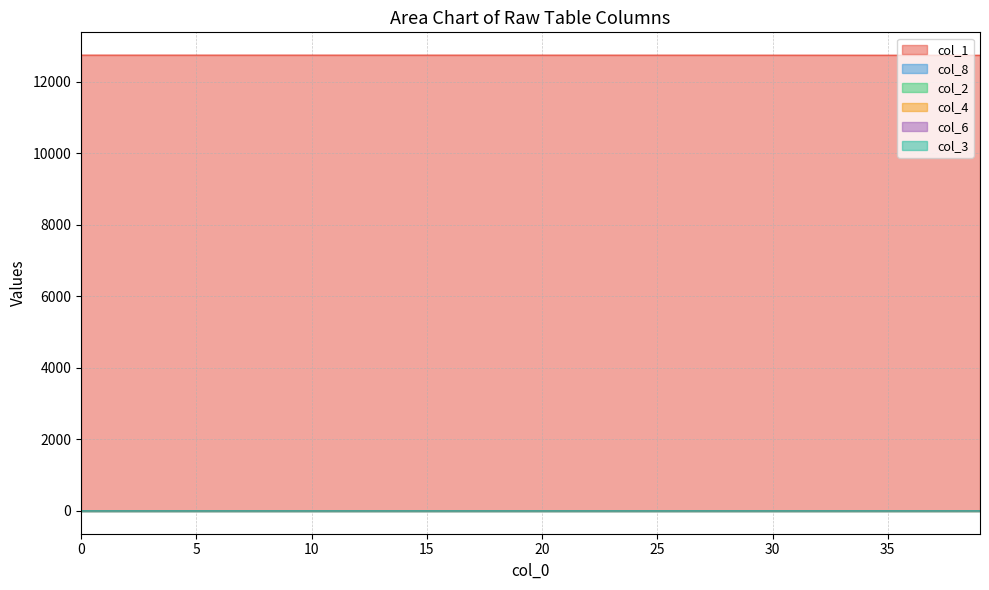

Reading left to right, what are all the values shown in this chart?

col_1: 12745.0	12745.0	12745.0	12745.0	12745.0	12745.0	12745.0	12744.9	12744.9	12744.9	12744.9	12744.9	12744.9	12744.8	12744.8	12744.8	12744.8	12744.7	12744.7	12744.6	12744.6	12744.5	12744.5	12744.4	12744.3	12744.2	12744.2	12744.1	12744.0	12743.8	12743.7	12743.5	12743.4	12743.2	12743.0	12742.8	12742.6	12742.3	12742.0	12741.7
col_2: 0.0	0.0	0.0	0.0	0.0	0.0	0.0	0.0	0.0	0.1	0.1	0.1	0.1	0.1	0.1	0.1	0.1	0.1	0.1	0.1	0.2	0.2	0.2	0.2	0.2	0.3	0.3	0.3	0.4	0.4	0.5	0.5	0.6	0.6	0.7	0.8	0.8	0.9	1.0	1.1
col_8: 0.0	0.0	0.0	0.0	0.0	0.0	0.0	0.0	0.0	0.0	0.0	0.0	0.1	0.1	0.1	0.1	0.1	0.1	0.1	0.2	0.2	0.2	0.2	0.3	0.3	0.3	0.4	0.4	0.5	0.6	0.6	0.7	0.8	0.9	1.0	1.1	1.2	1.4	1.5	1.7
col_4: 0.0	0.0	0.0	0.0	0.0	0.0	0.0	0.0	0.0	0.0	0.0	0.0	0.0	0.0	0.0	0.0	0.0	0.0	0.0	0.0	0.0	0.0	0.1	0.1	0.1	0.1	0.1	0.1	0.1	0.1	0.1	0.1	0.1	0.1	0.2	0.2	0.2	0.2	0.2	0.3
col_6: 0.0	0.0	0.0	0.0	0.0	0.0	0.0	0.0	0.0	0.0	0.0	0.0	0.0	0.0	0.0	0.0	0.0	0.0	0.0	0.0	0.0	0.0	0.0	0.0	0.0	0.0	0.0	0.1	0.1	0.1	0.1	0.1	0.1	0.1	0.1	0.1	0.1	0.1	0.1	0.1
col_3: 0.0	0.0	0.0	0.0	0.0	0.0	0.0	0.0	0.0	0.0	0.0	0.0	0.0	0.0	0.0	0.0	0.0	0.0	0.0	0.0	0.0	0.0	0.0	0.0	0.0	0.0	0.0	0.0	0.0	0.0	0.0	0.0	0.0	0.0	0.0	0.0	0.1	0.1	0.1	0.1